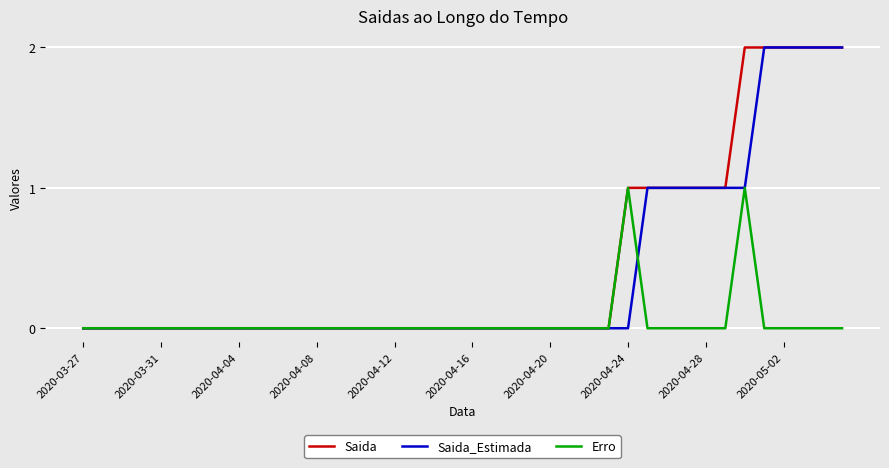

What are all the series names shown in the legend?

Saida, Saida_Estimada, Erro